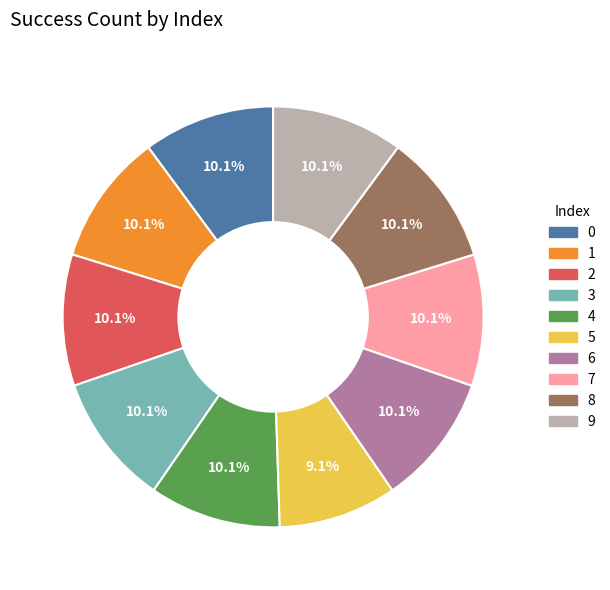

Does 7 represent more than half of the total?

No